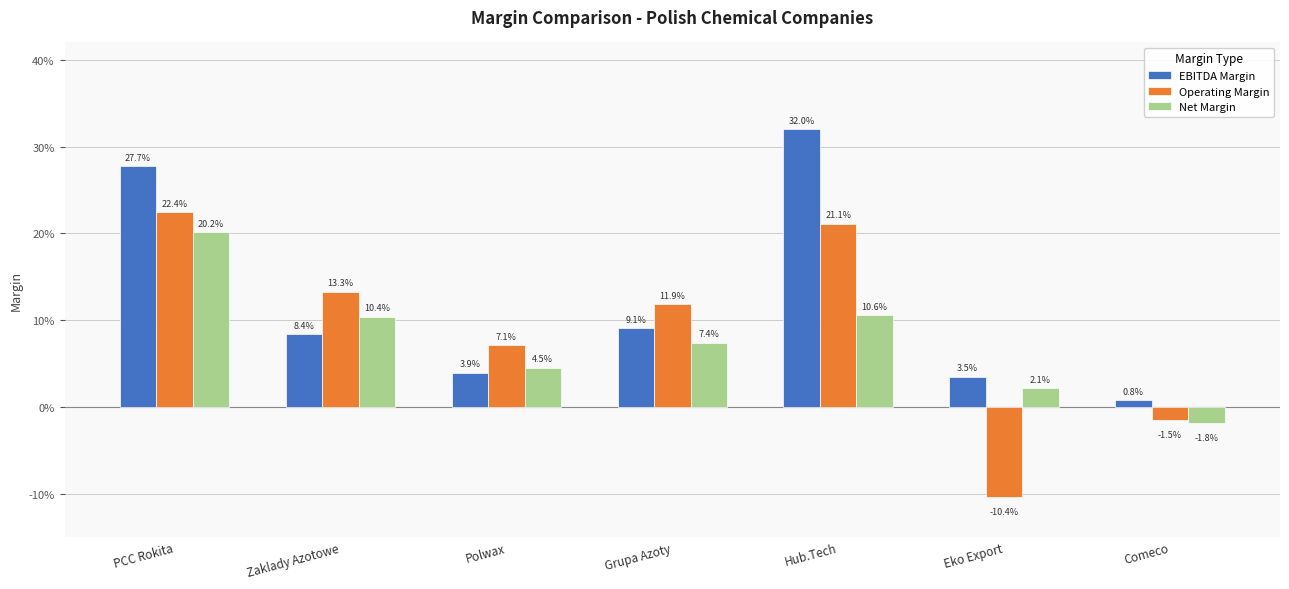

At how many categories does at least one series exceed 0?

7